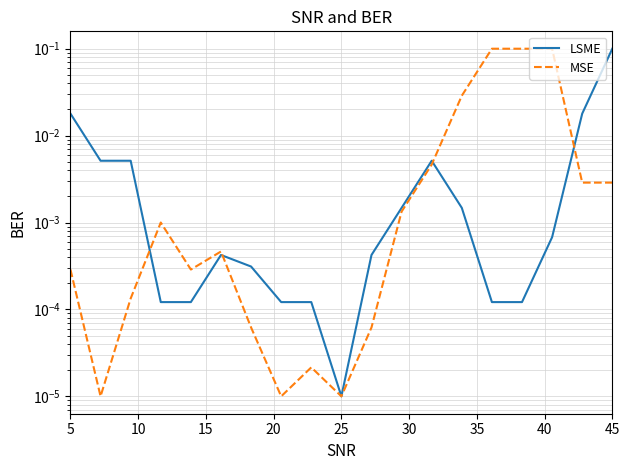

How many interior local valleys does the LSME series have?

1